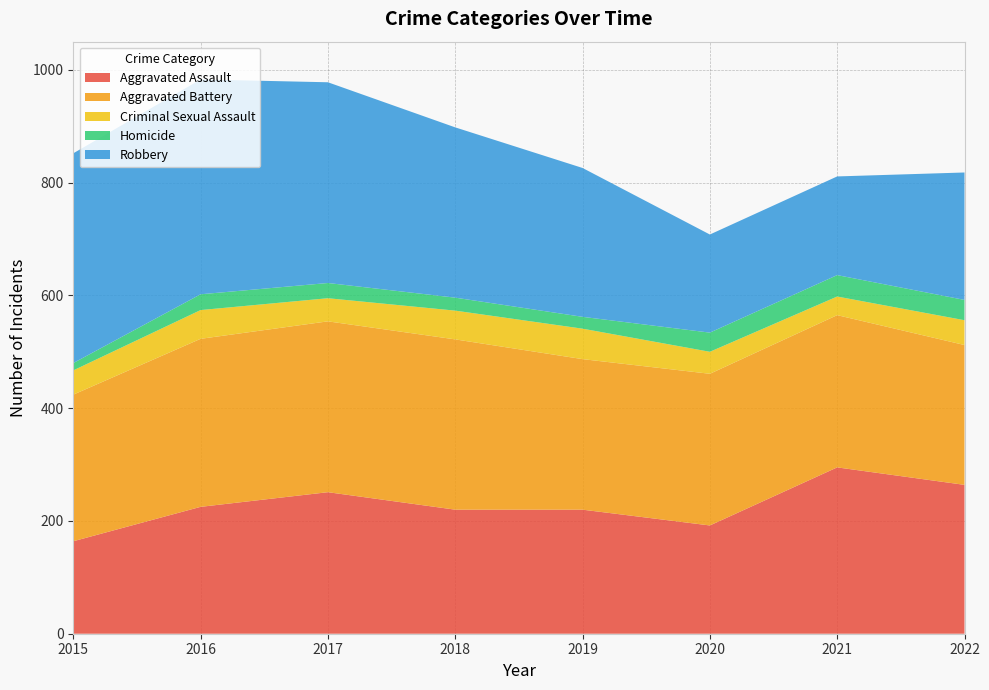

Reading right to left, what are all the values shown in this chart?

Aggravated Assault: 2022=264	2021=295	2020=192	2019=220	2018=220	2017=251	2016=225	2015=164
Aggravated Battery: 2022=248	2021=270	2020=269	2019=267	2018=302	2017=303	2016=298	2015=260
Criminal Sexual Assault: 2022=44	2021=33	2020=39	2019=54	2018=51	2017=41	2016=51	2015=43
Homicide: 2022=36	2021=38	2020=34	2019=21	2018=23	2017=27	2016=28	2015=13
Robbery: 2022=226	2021=175	2020=174	2019=264	2018=302	2017=356	2016=381	2015=372